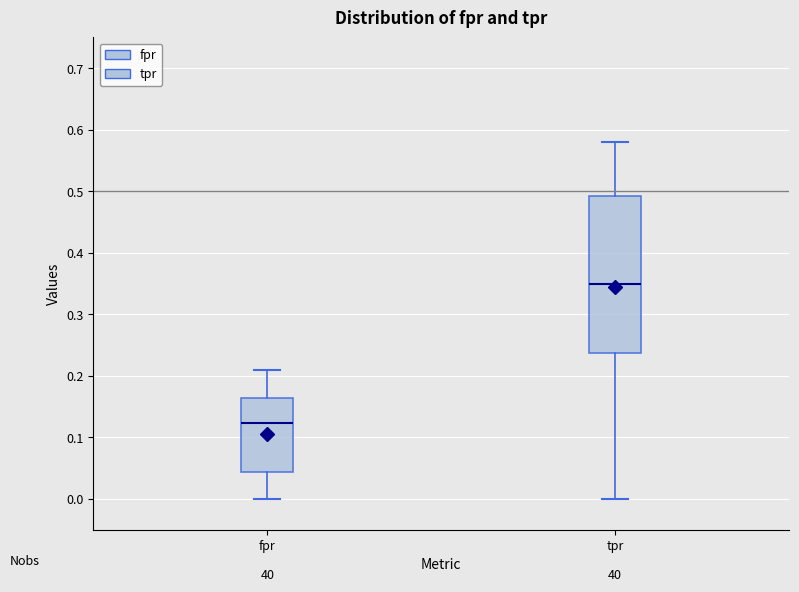

Reading left to right, read every box against the y-axis: the position of its median line, the range the box covers, and the ends of its whiskers. The values are not printed on the chart, so give them approximately, as read against the axis.

fpr: median 0.12, box 0.04 to 0.16, whiskers 0.00 to 0.21
tpr: median 0.35, box 0.24 to 0.49, whiskers 0.00 to 0.58